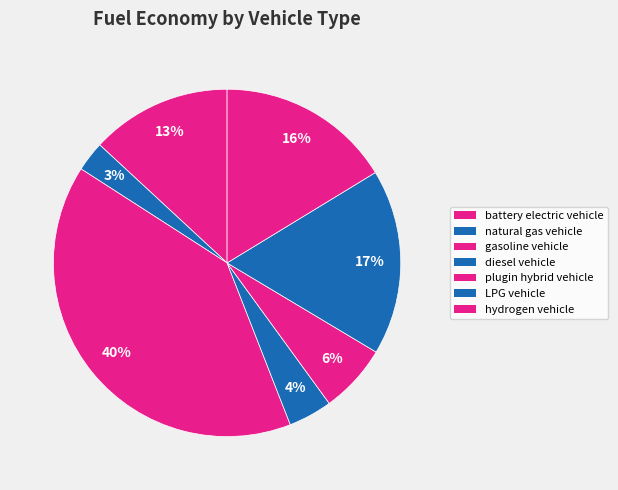

How many segments does this pie chart have?

7